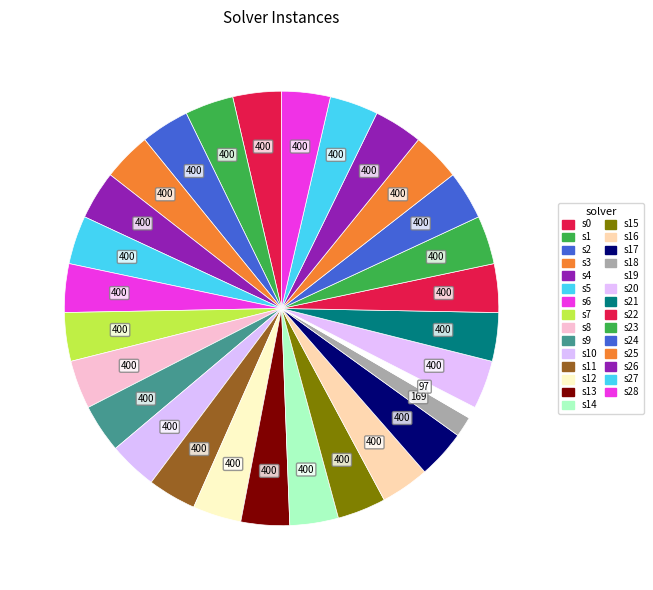

How many segments does this pie chart have?

29